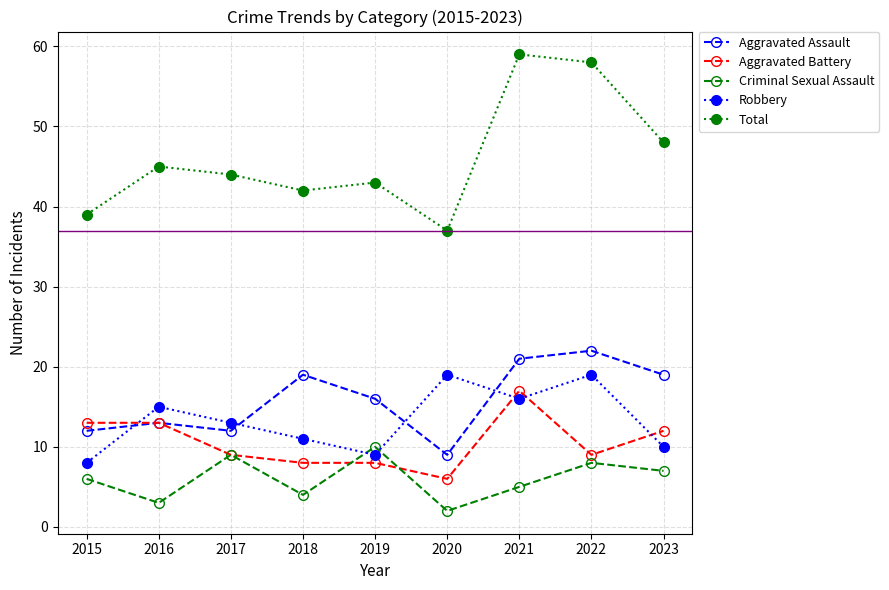

Reading left to right, what are all the values shown in this chart?

Aggravated Assault: 12	13	12	19	16	9	21	22	19
Aggravated Battery: 13	13	9	8	8	6	17	9	12
Criminal Sexual Assault: 6	3	9	4	10	2	5	8	7
Robbery: 8	15	13	11	9	19	16	19	10
Total: 39	45	44	42	43	37	59	58	48